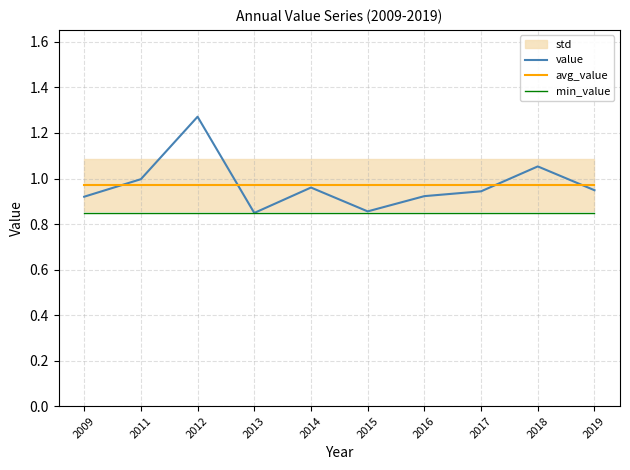

The value of value at 2014 is 1.5. True or false?

False